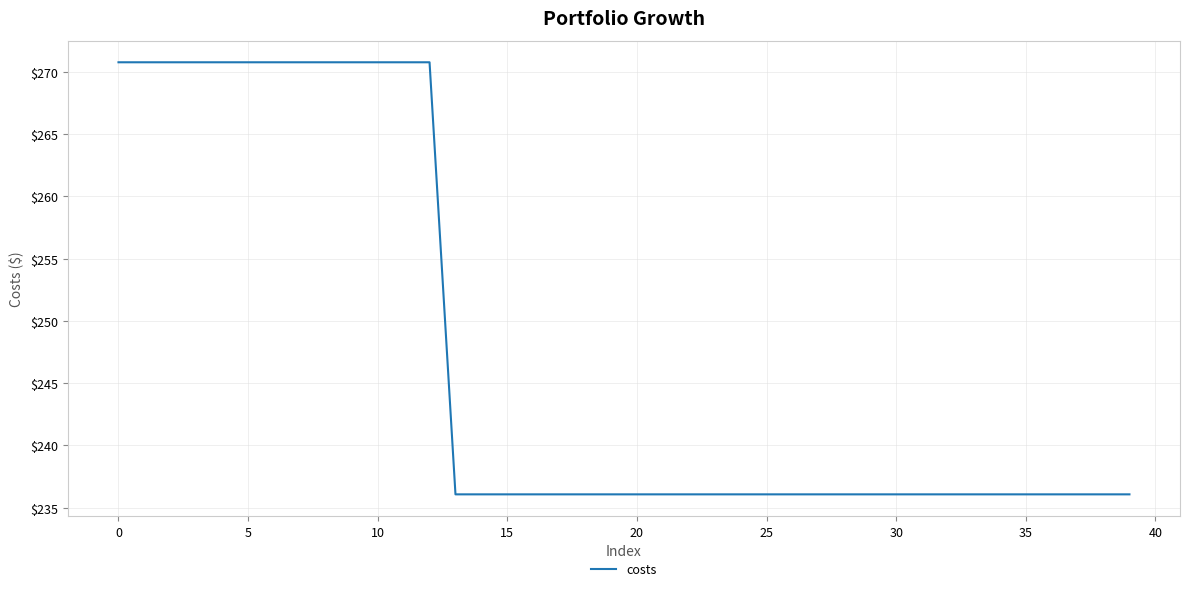

How many lines are shown in the chart?

1